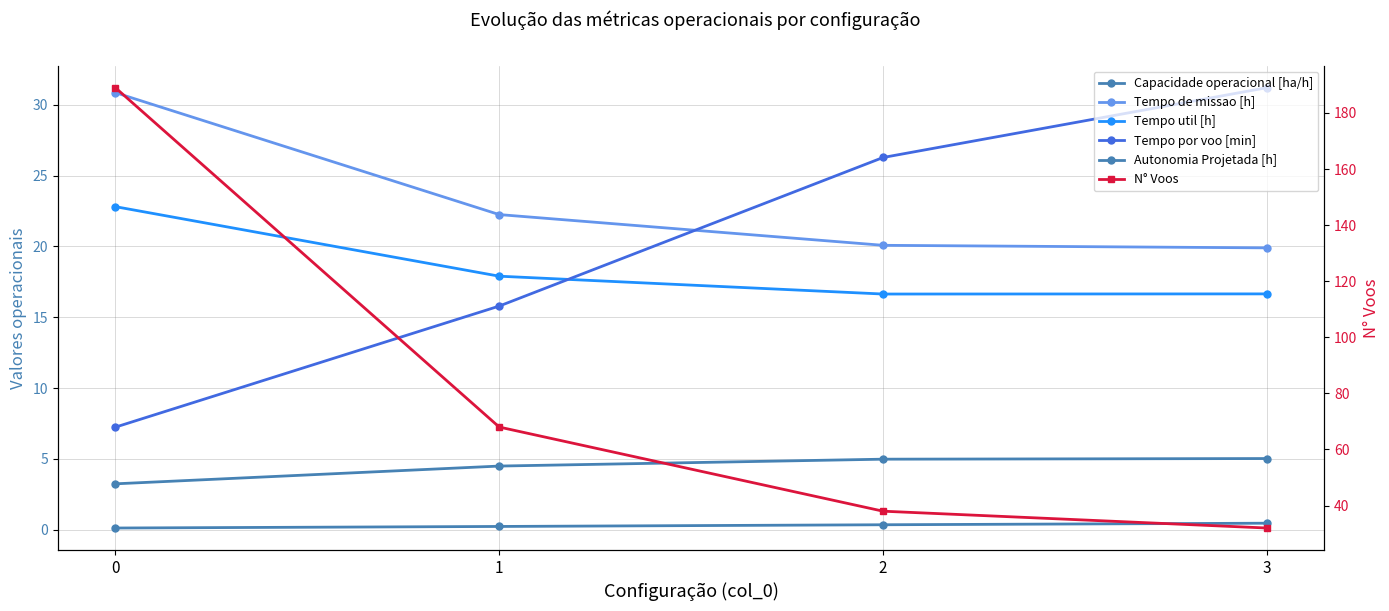

At how many categories does at least one series exceed 18?

4